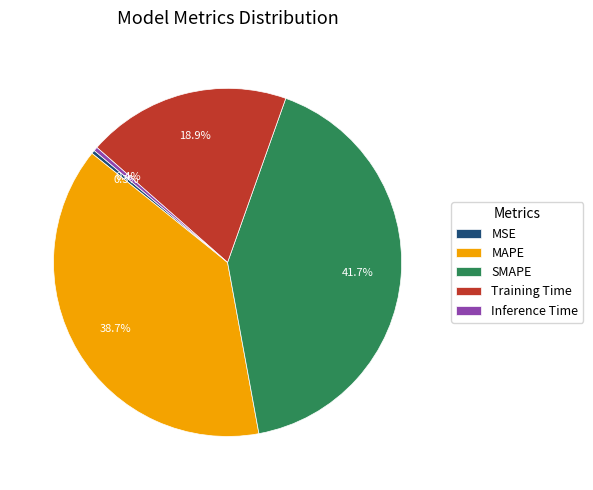

What is the total percentage of SMAPE and Inference Time?

42.1%